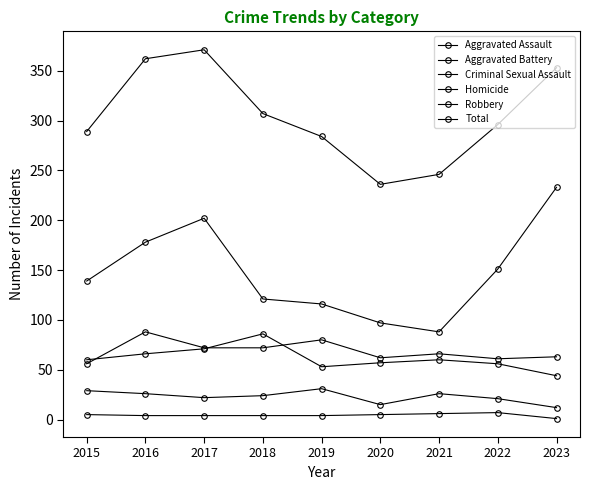

How many data points does each series have?

9